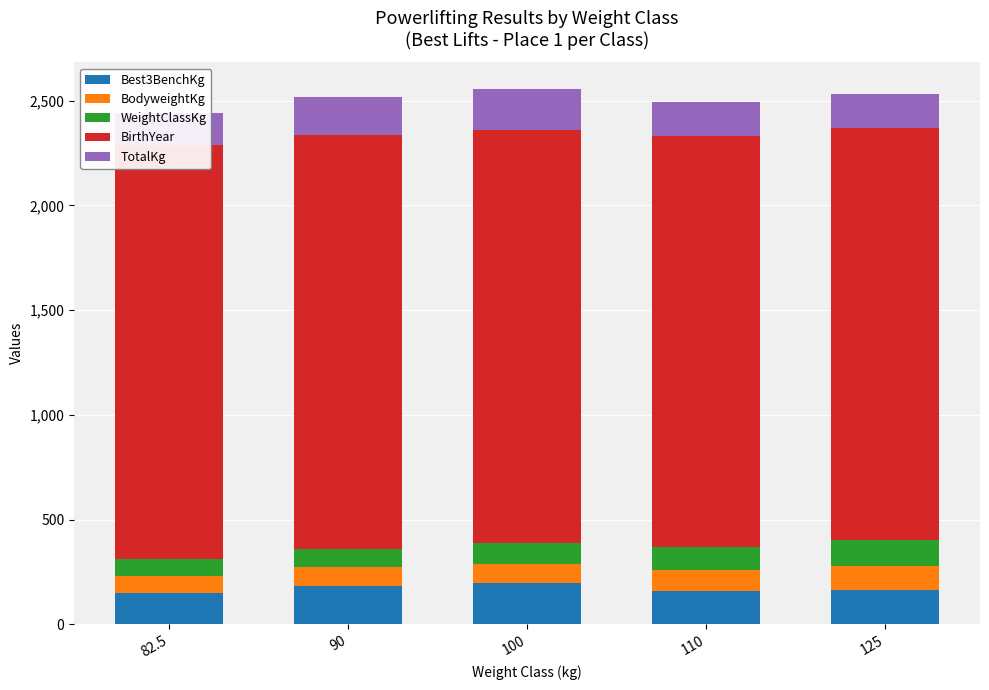

Where is Best3BenchKg nearest to the value 172?

125